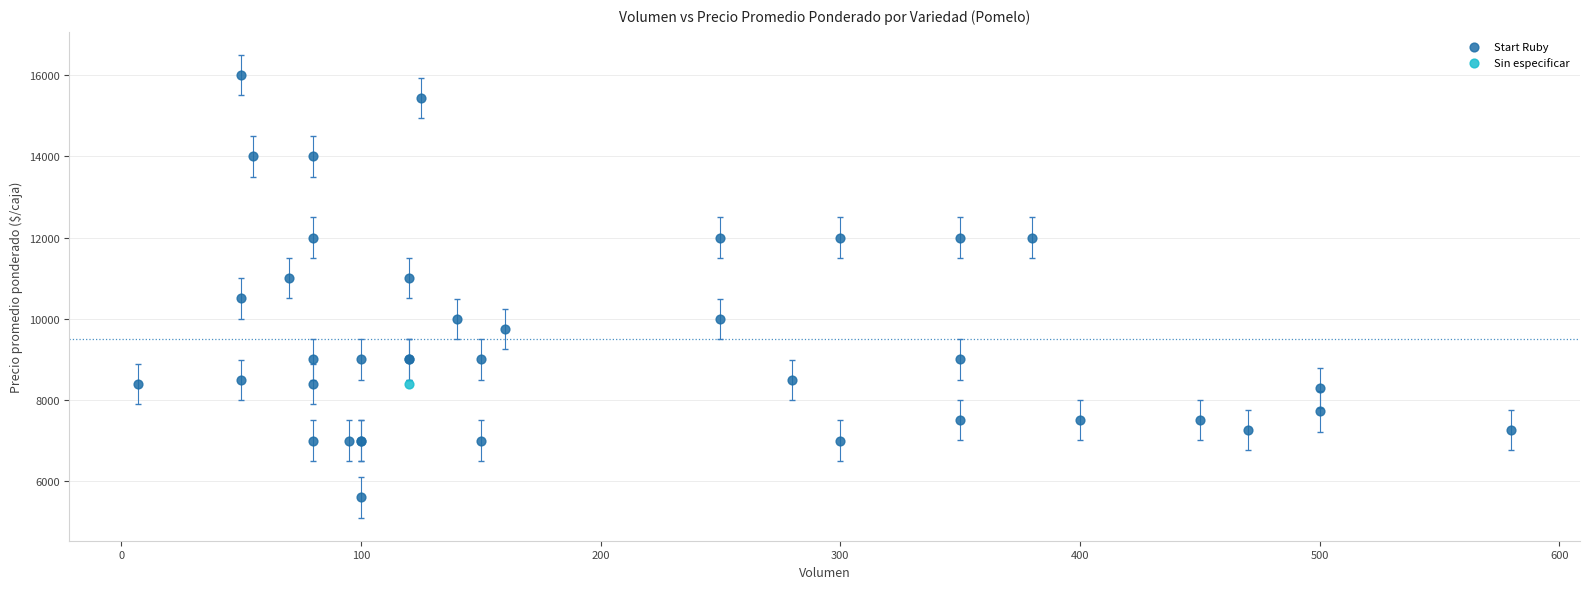

What are all the series names shown in the legend?

Start Ruby, Sin especificar